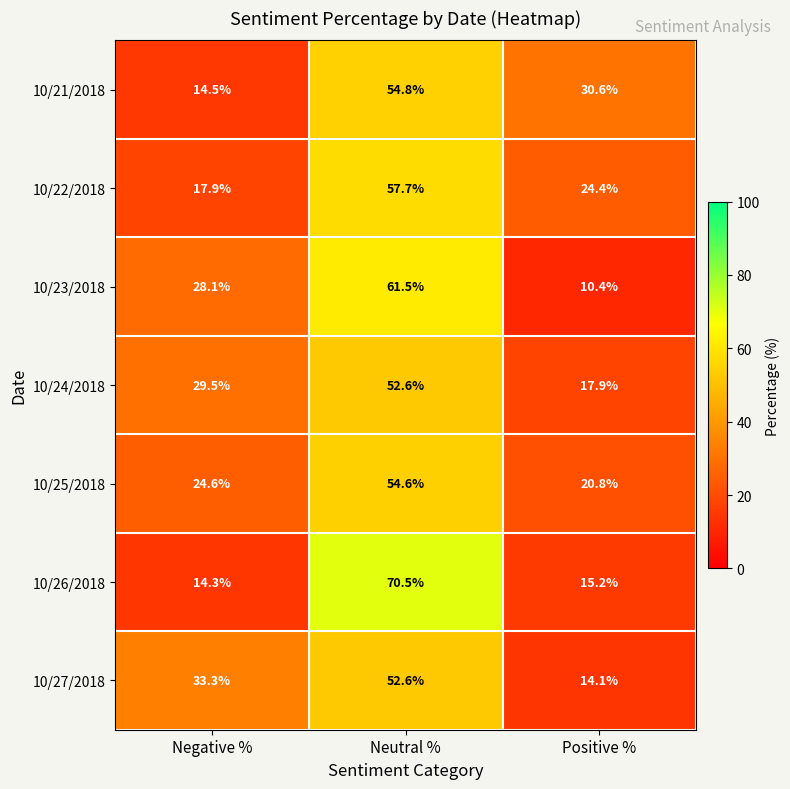

How many data points in 10/21/2018 are less than 30?

1